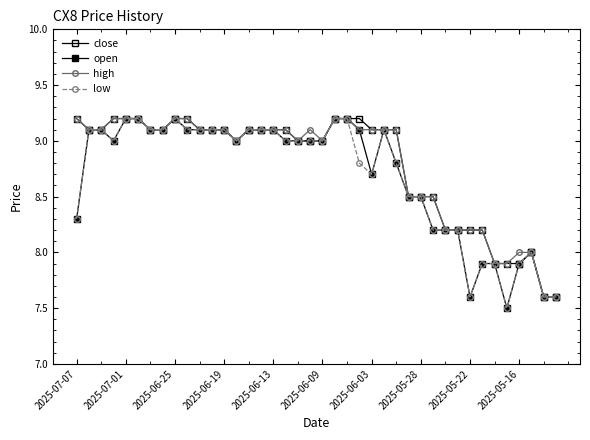

Does the chart have visible grid lines?

No